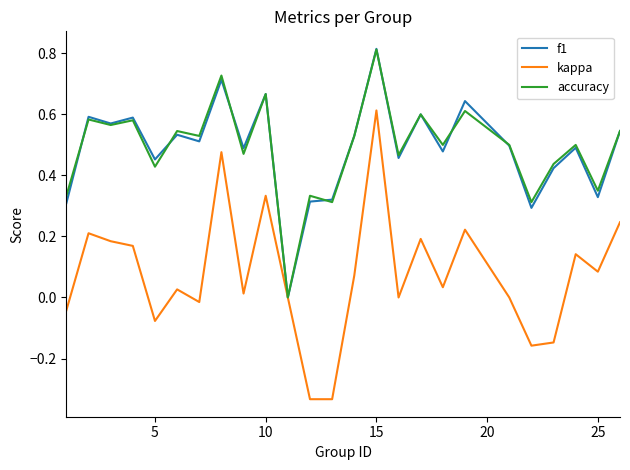

Which series has the largest range (max minus min)?

kappa